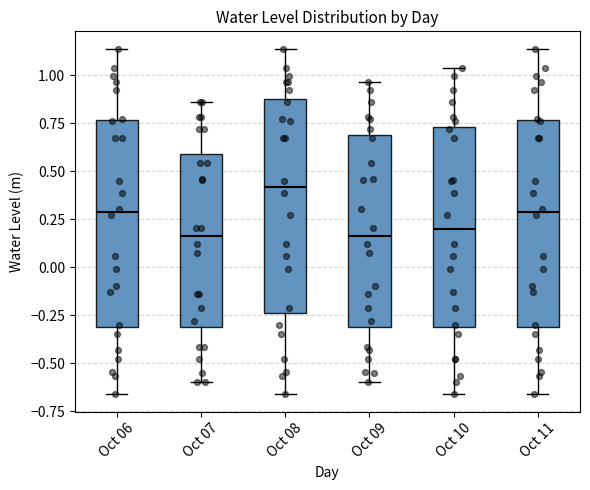

Reading left to right, transcribe this box plot: for each box, give where its median line is, the range the box spans, and where its two whiskers end, as read against the y-axis. The values are not printed on the chart, so give them approximately, as read against the axis.

Oct 06: median 0.30, box -0.30 to 0.75, whiskers -0.65 to 1.15
Oct 07: median 0.15, box -0.30 to 0.60, whiskers -0.60 to 0.85
Oct 08: median 0.40, box -0.25 to 0.90, whiskers -0.65 to 1.15
Oct 09: median 0.15, box -0.30 to 0.70, whiskers -0.60 to 0.95
Oct 10: median 0.20, box -0.30 to 0.75, whiskers -0.65 to 1.05
Oct 11: median 0.30, box -0.30 to 0.75, whiskers -0.65 to 1.15